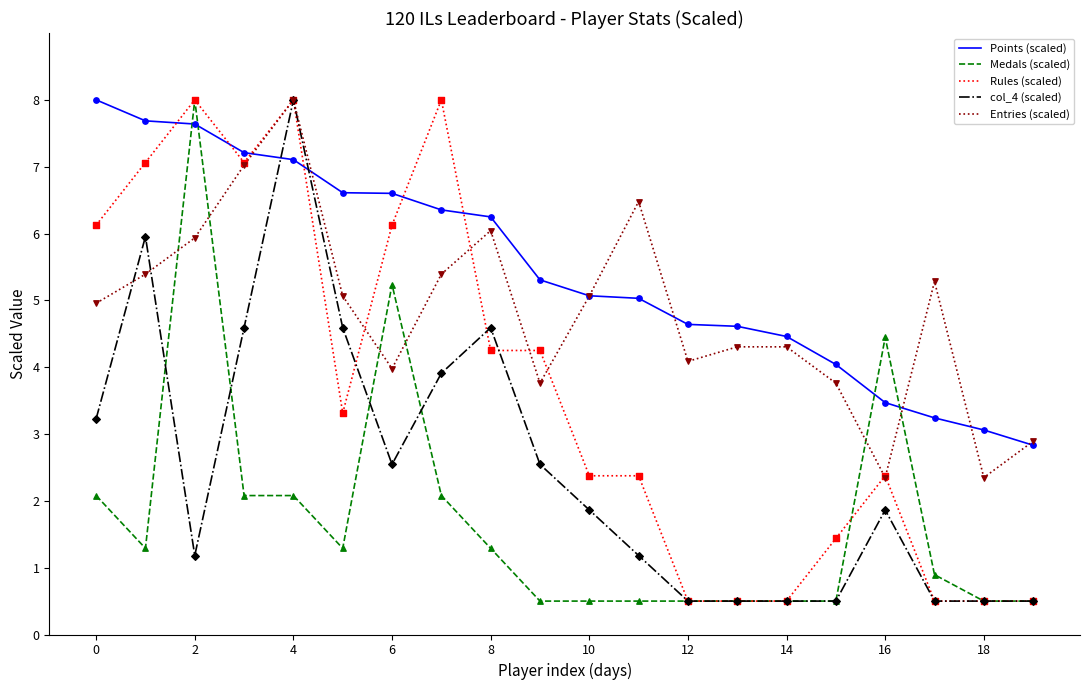

Which series has the largest total across all categories?

Points (scaled)